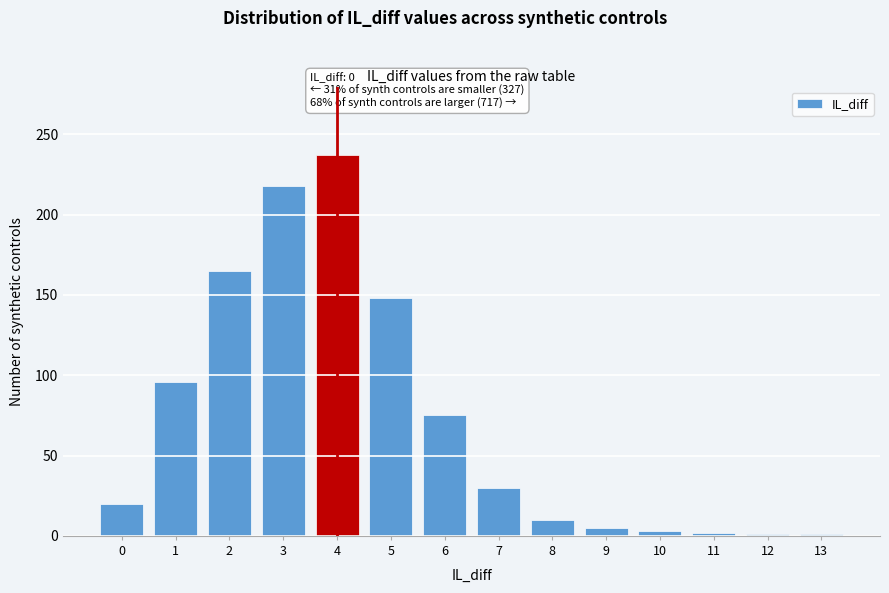

What is the greatest value displayed?

237